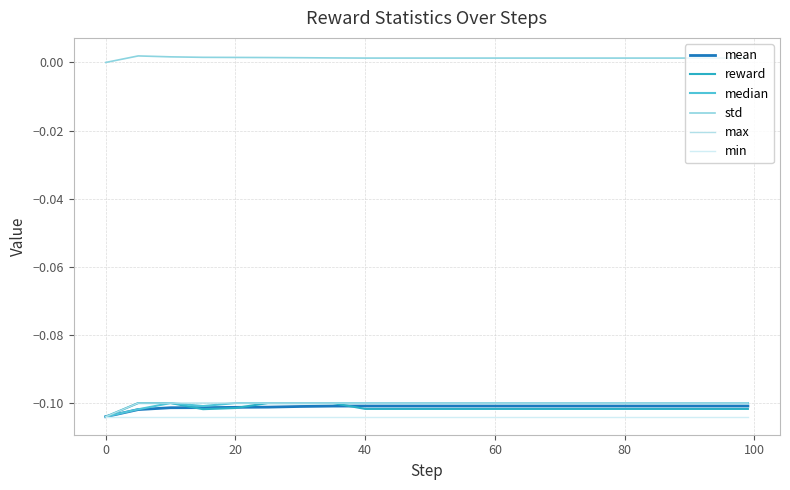

Which series has the largest total across all categories?

std